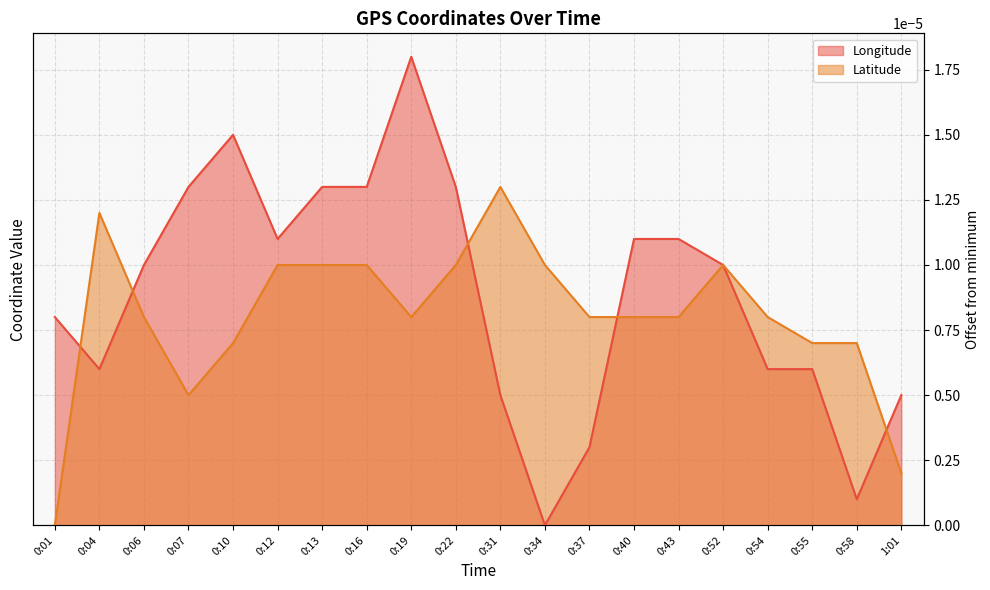

What are all the series names shown in the legend?

Longitude, Latitude